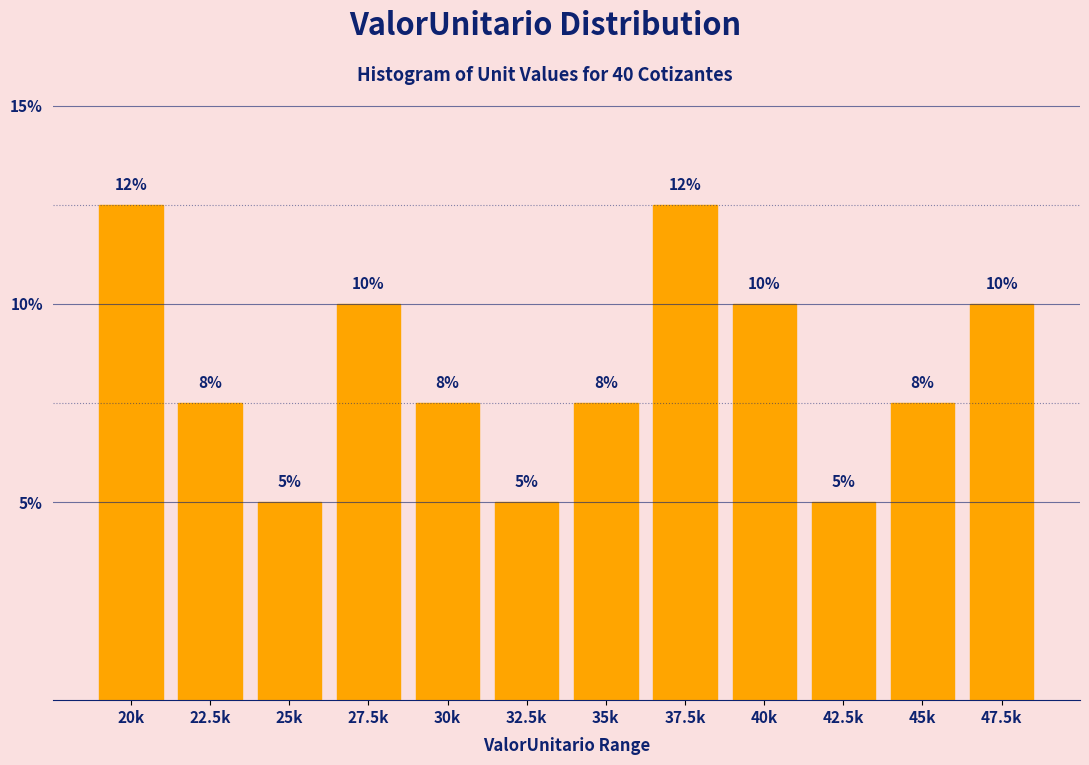

The value at 40k is 4.4. True or false?

False